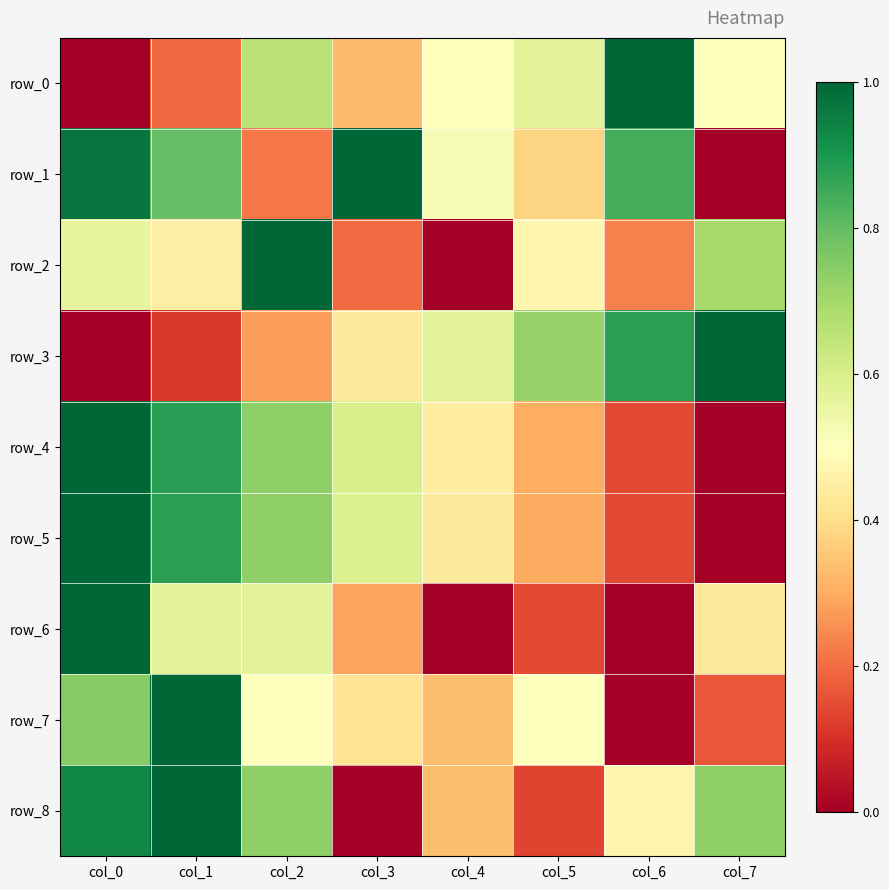

Between col_0 and col_6, which series saw the biggest shift?

row_0